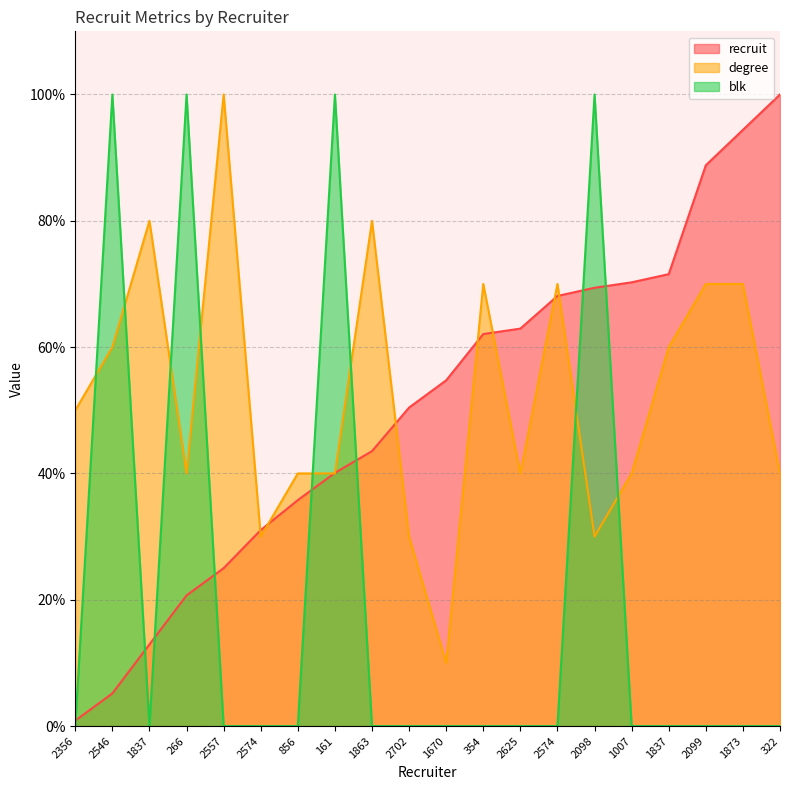

At which label does recruit first exceed 54?

1670